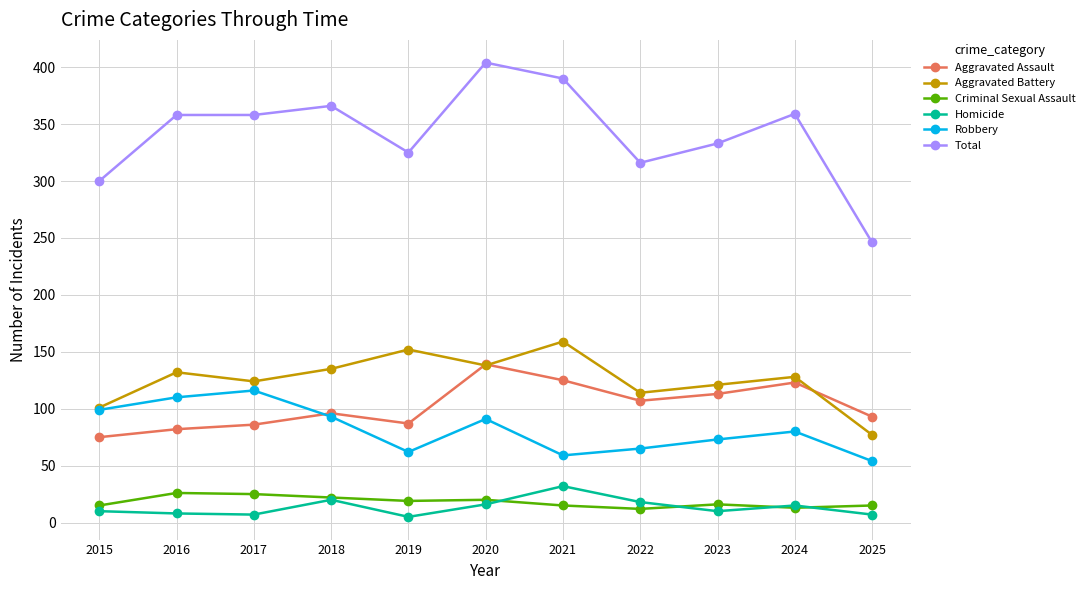

What are all the series names shown in the legend?

Aggravated Assault, Aggravated Battery, Criminal Sexual Assault, Homicide, Robbery, Total